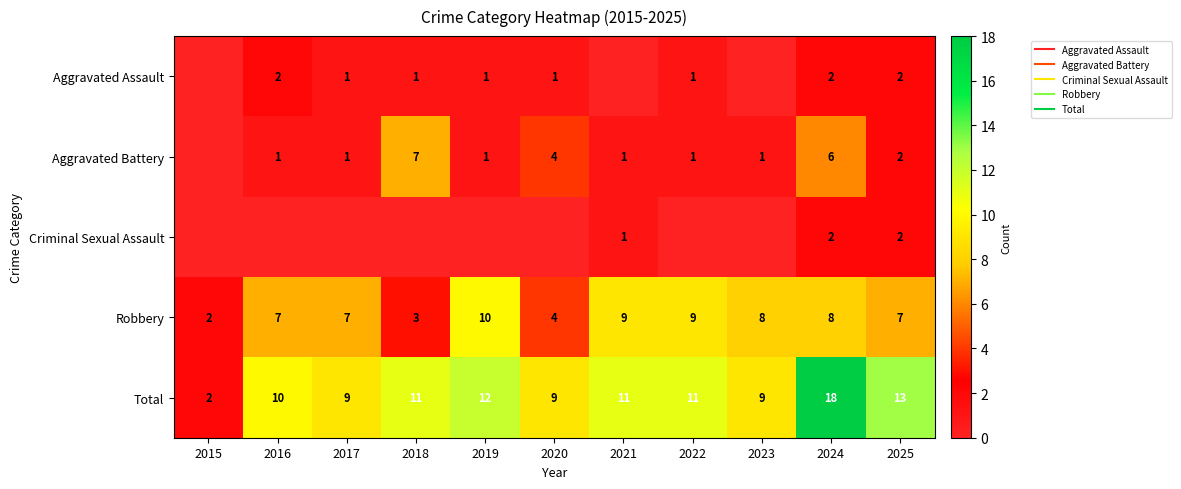

What is the difference between the second highest and minimum values in the Aggravated Battery series?

6